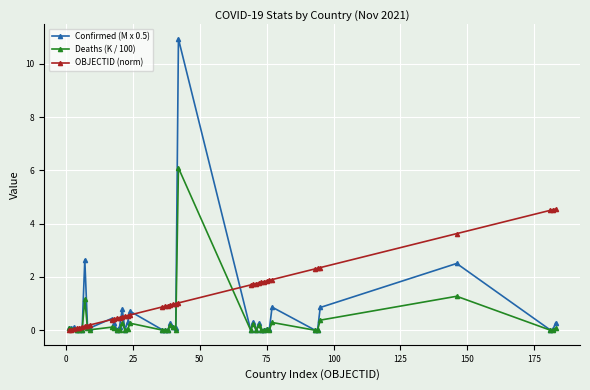

What is the sum of all Confirmed (M x 0.5) values?

22.6